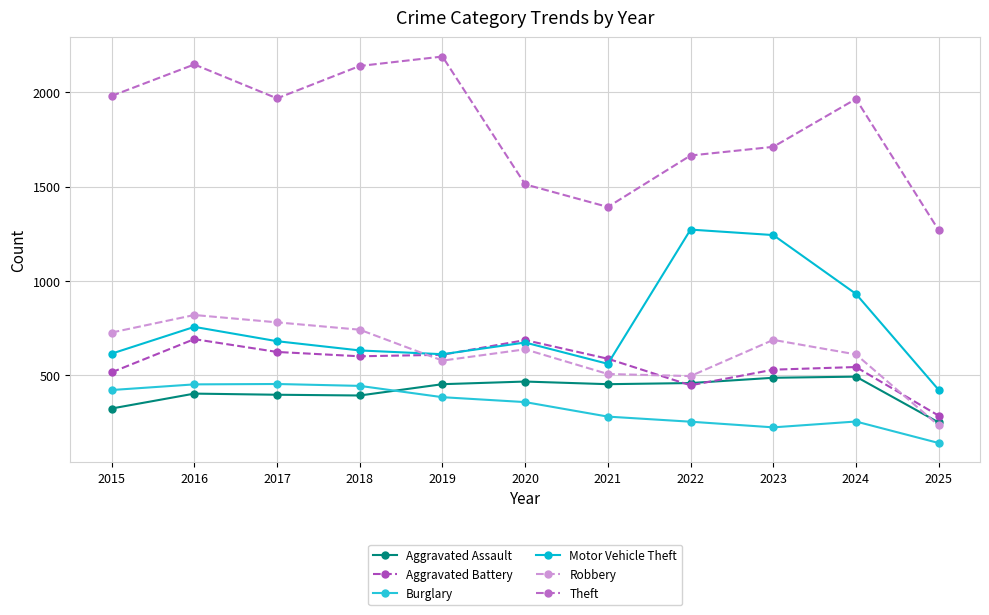

What is the lowest value of the Aggravated Assault series?

249